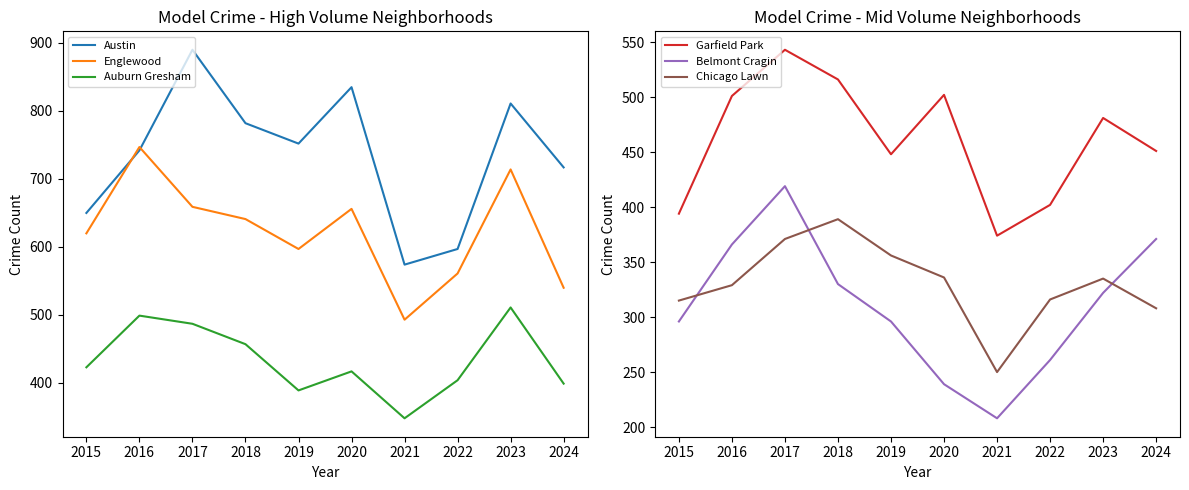

In Englewood, how many points are higher than both neighbors (excluding endpoints)?

3